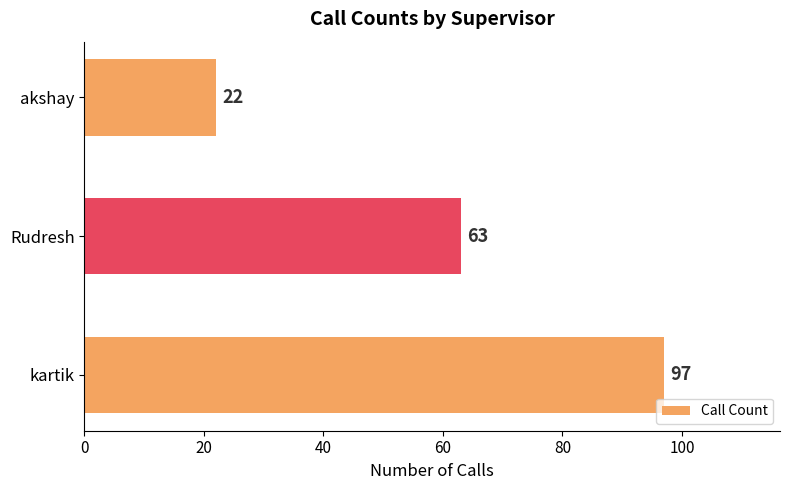

How many bars are there in total?

3